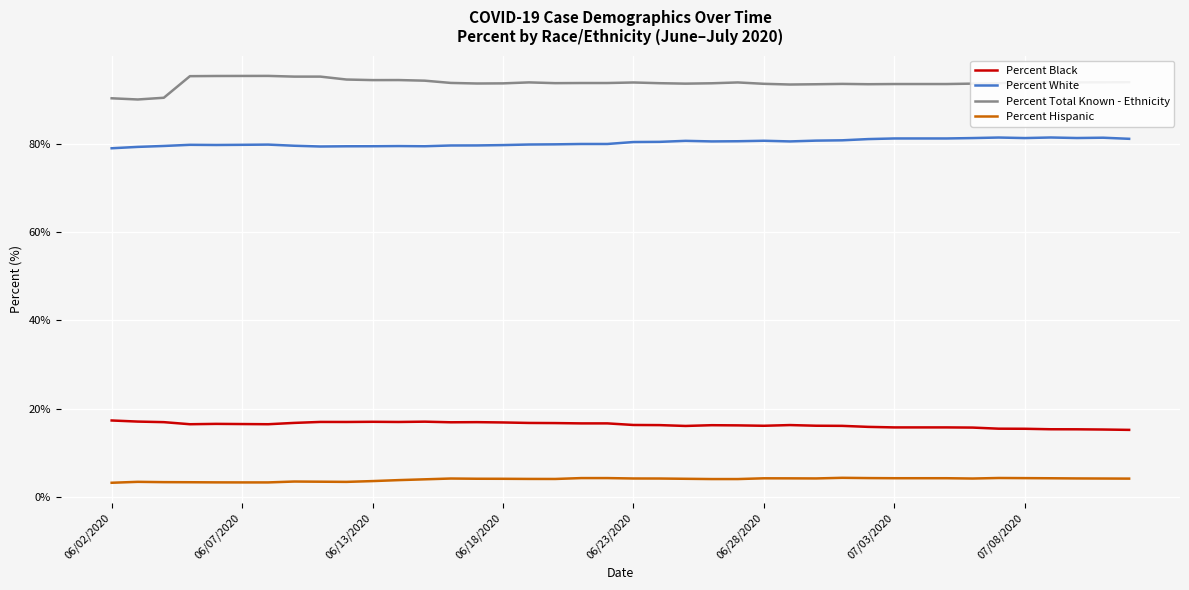

What are all the series names shown in the legend?

Percent Black, Percent White, Percent Total Known - Ethnicity, Percent Hispanic